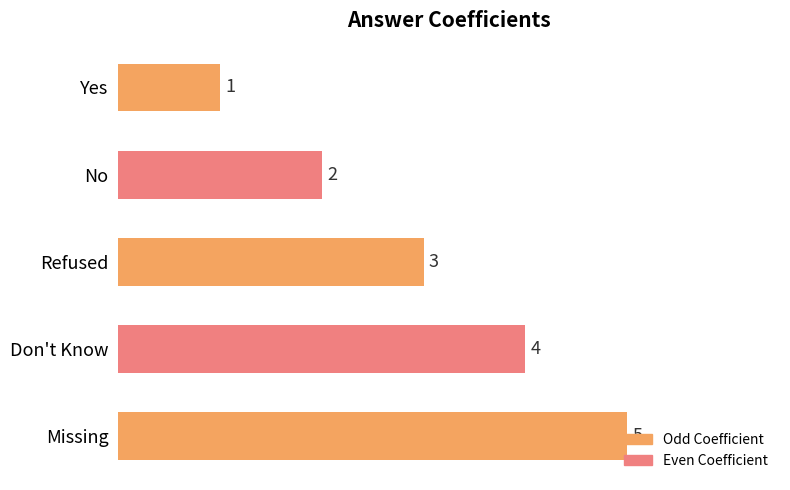

What is the change in value from Refused to Don't Know?

+1